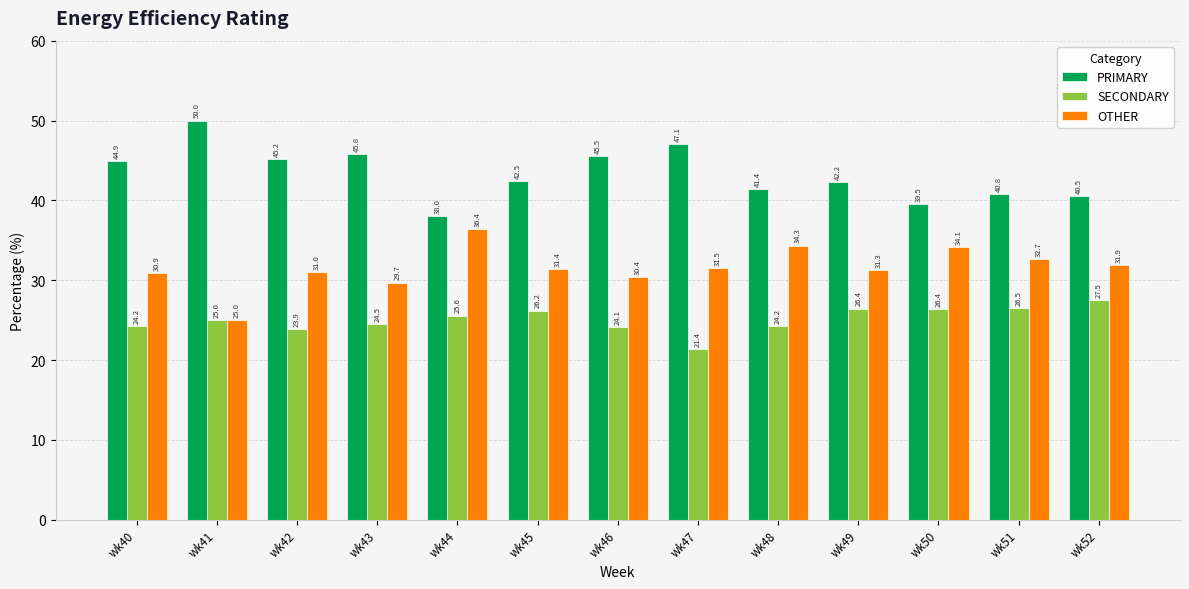

How many bars are there in total?

39